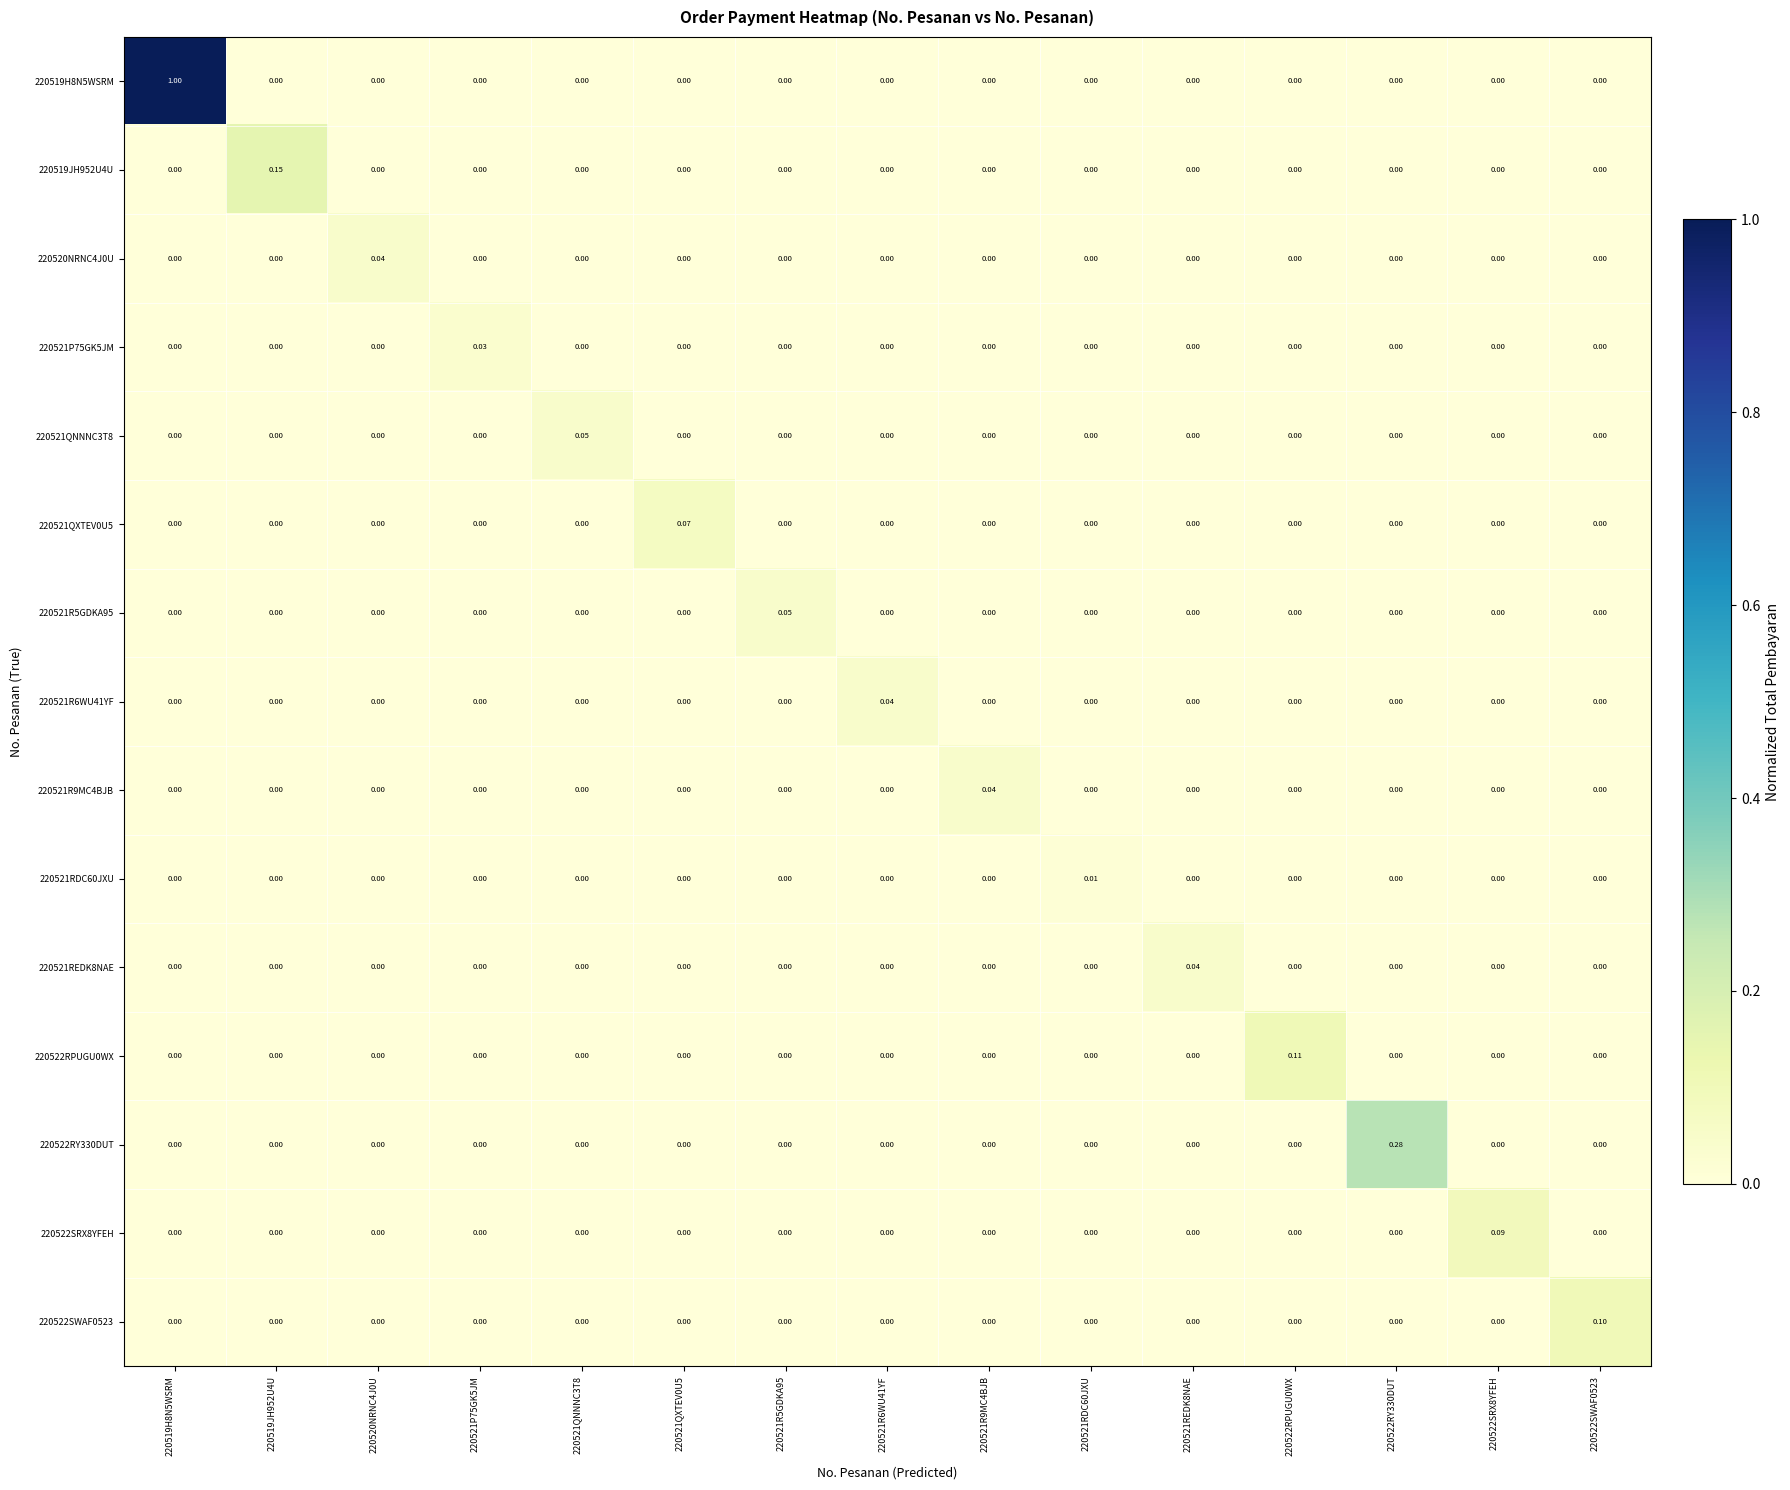

At how many categories does at least one series exceed 0?

15